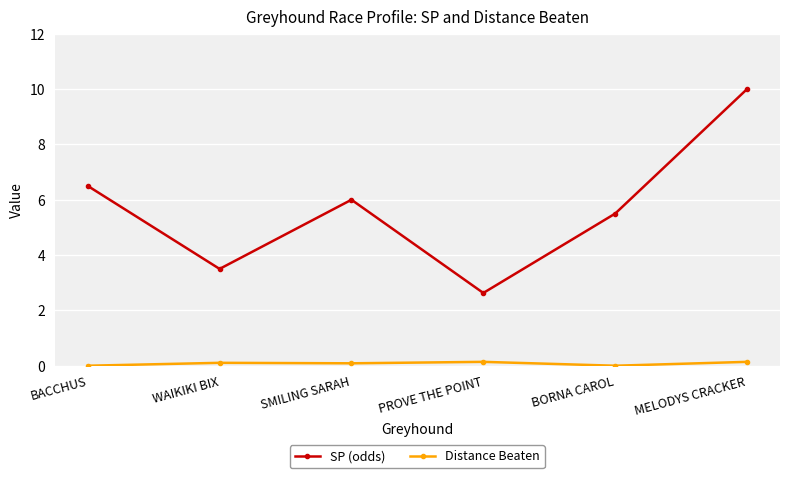

What is the label of the 4th point from the left?

PROVE THE POINT